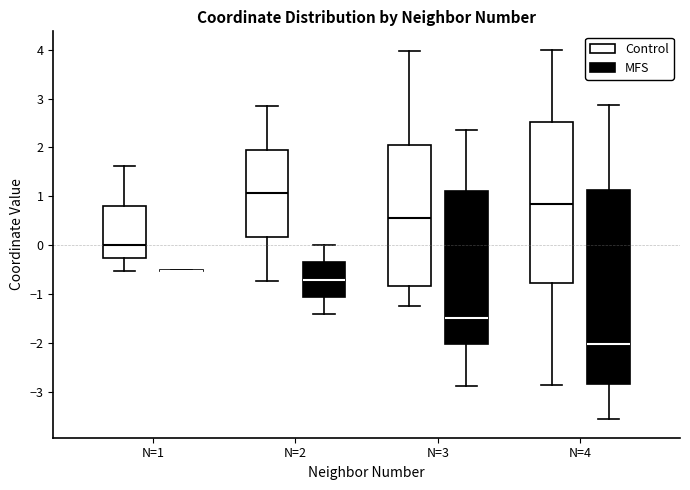

Where is the lower edge of the box for N=1 (Control) on the y-axis? The values are not printed on the chart, so give them approximately, as read against the axis.

-0.3